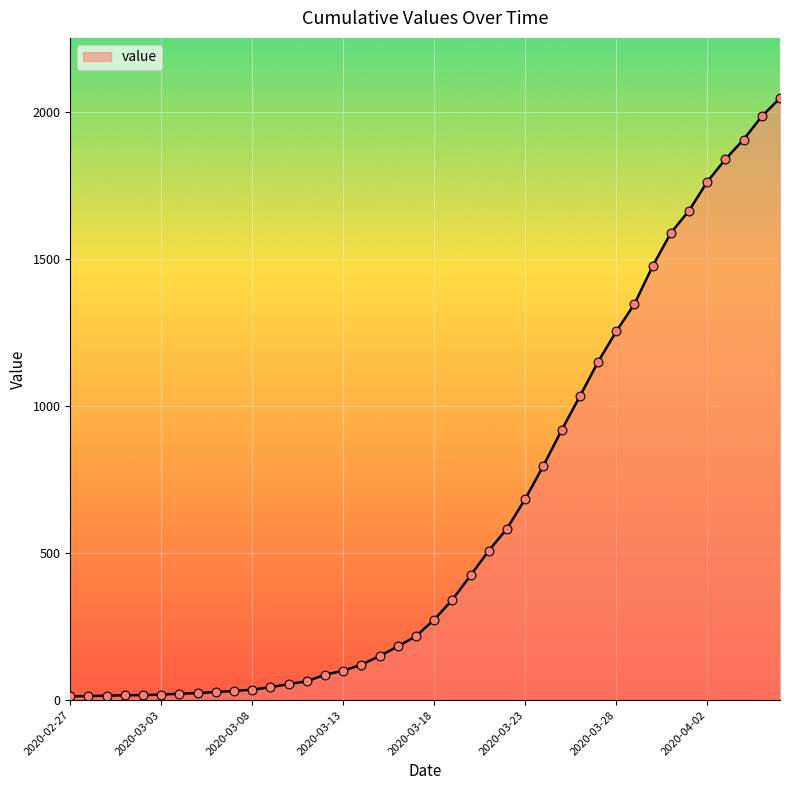

What is the maximum value shown in the chart?

2049